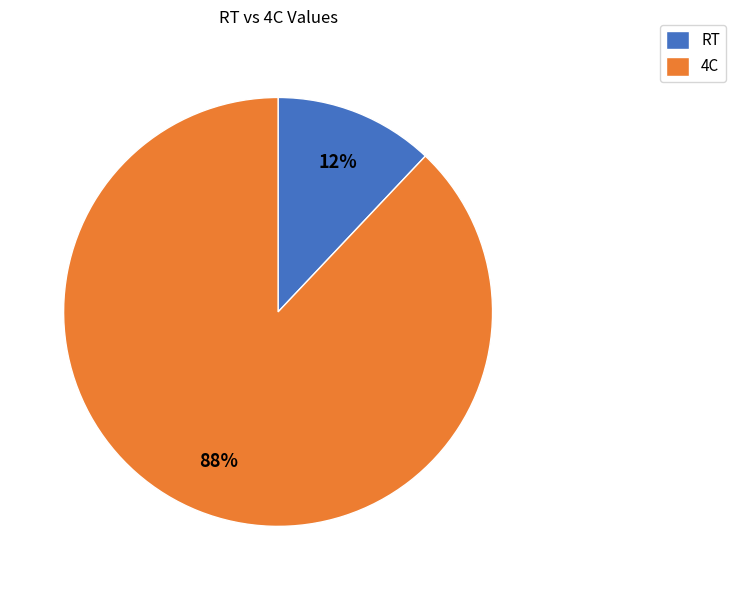

Between 4C and RT, which is larger?

4C